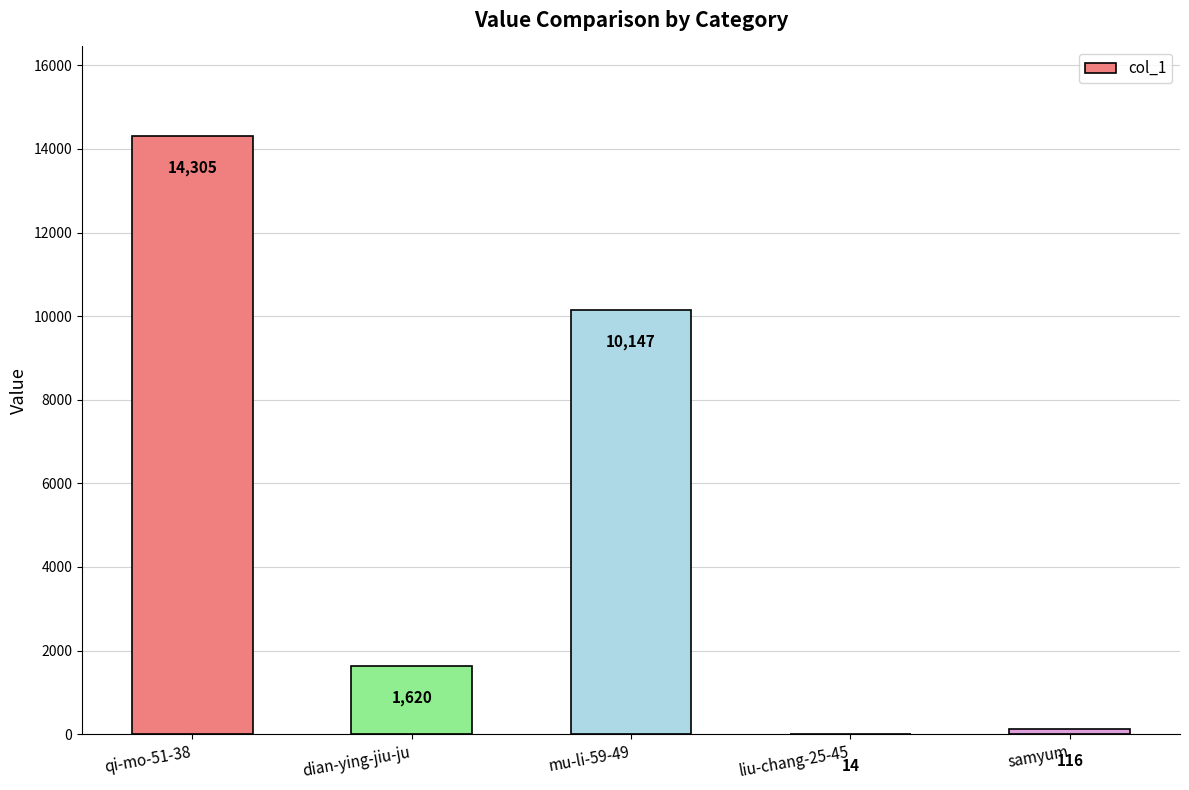

What is the sum of all values?

26202